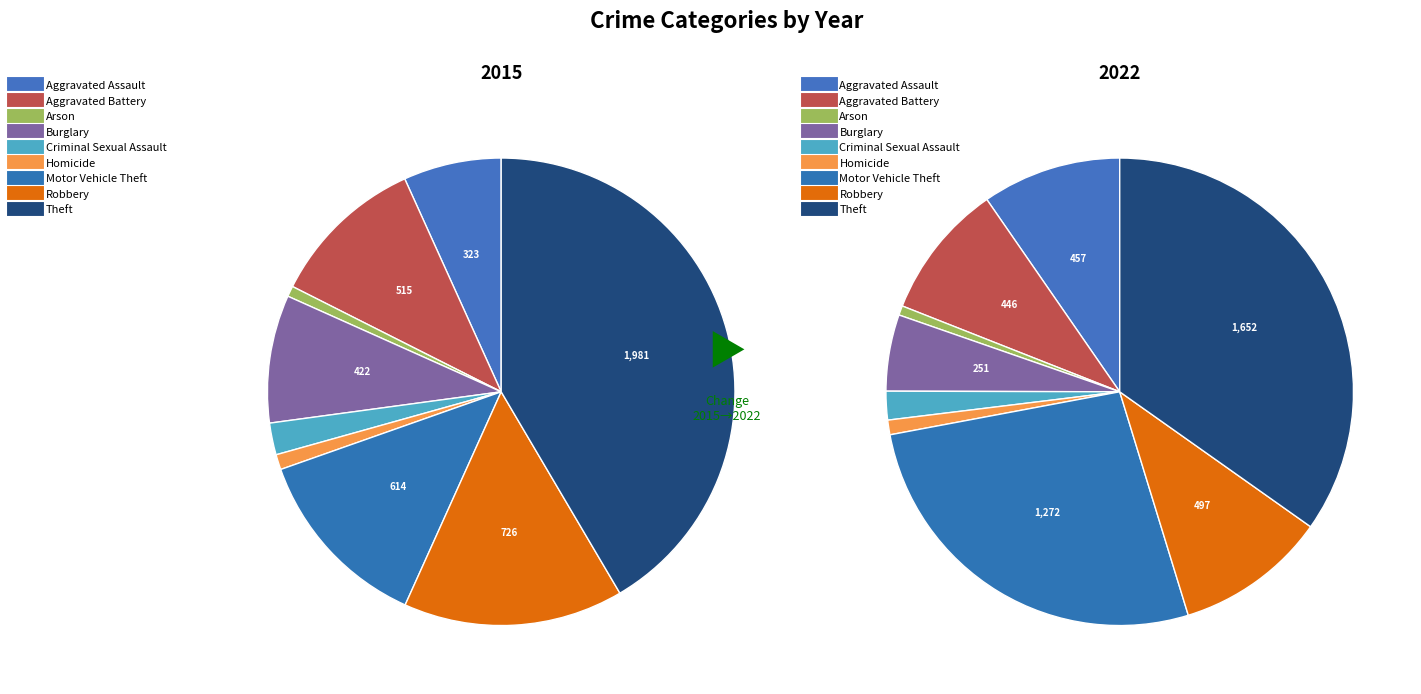

What is the largest slice in the pie chart?

Theft